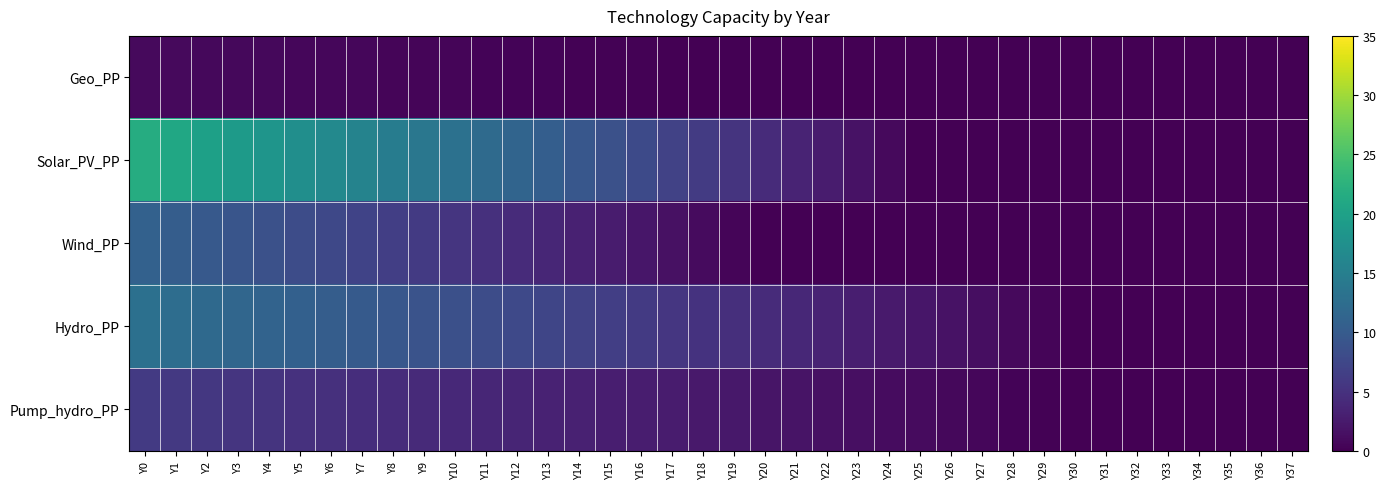

How many distinct data groups are displayed?

5